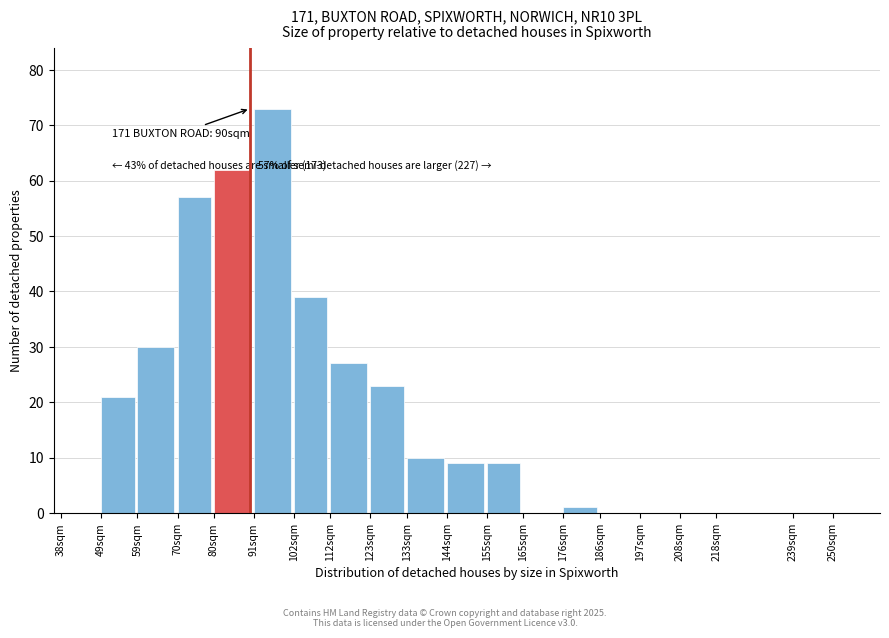

Reading left to right, what are all the values shown in this chart?

38sqm=0	49sqm=21	59sqm=30	70sqm=57	80sqm=62	91sqm=73	102sqm=39	112sqm=27	123sqm=23	133sqm=10	144sqm=9	155sqm=9	165sqm=0	176sqm=1	186sqm=0	197sqm=0	208sqm=0	218sqm=0	239sqm=0	250sqm=0